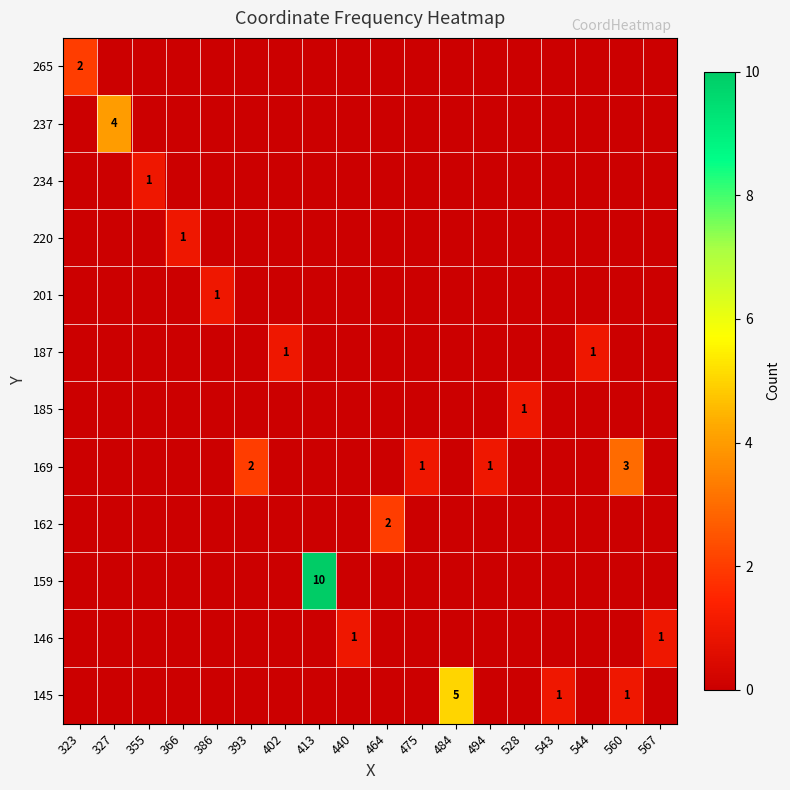

The row_2 series shows 0 at 567. True or false?

True